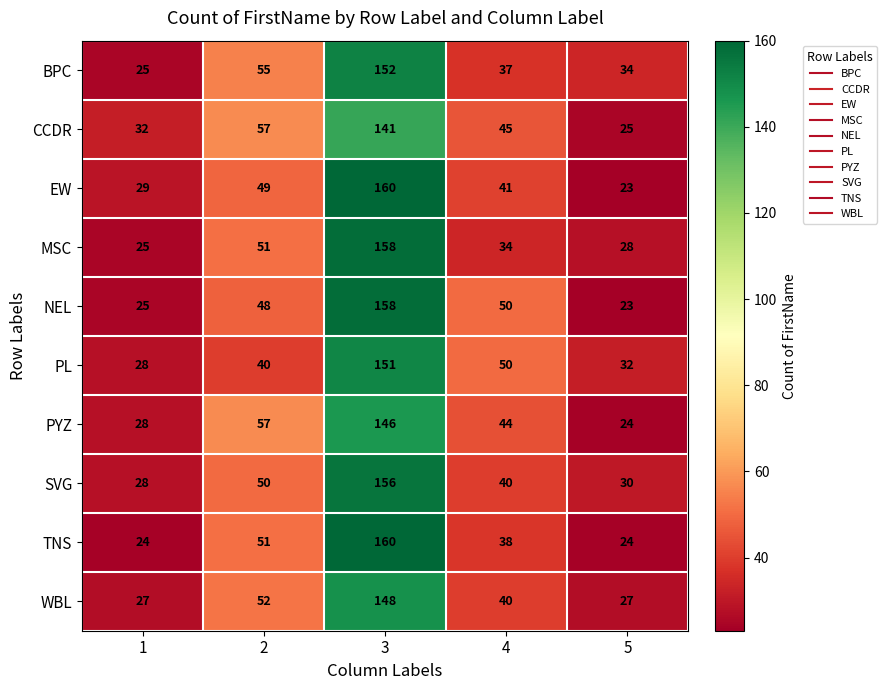

What is the difference between the second highest and second lowest values in the PL series?

18